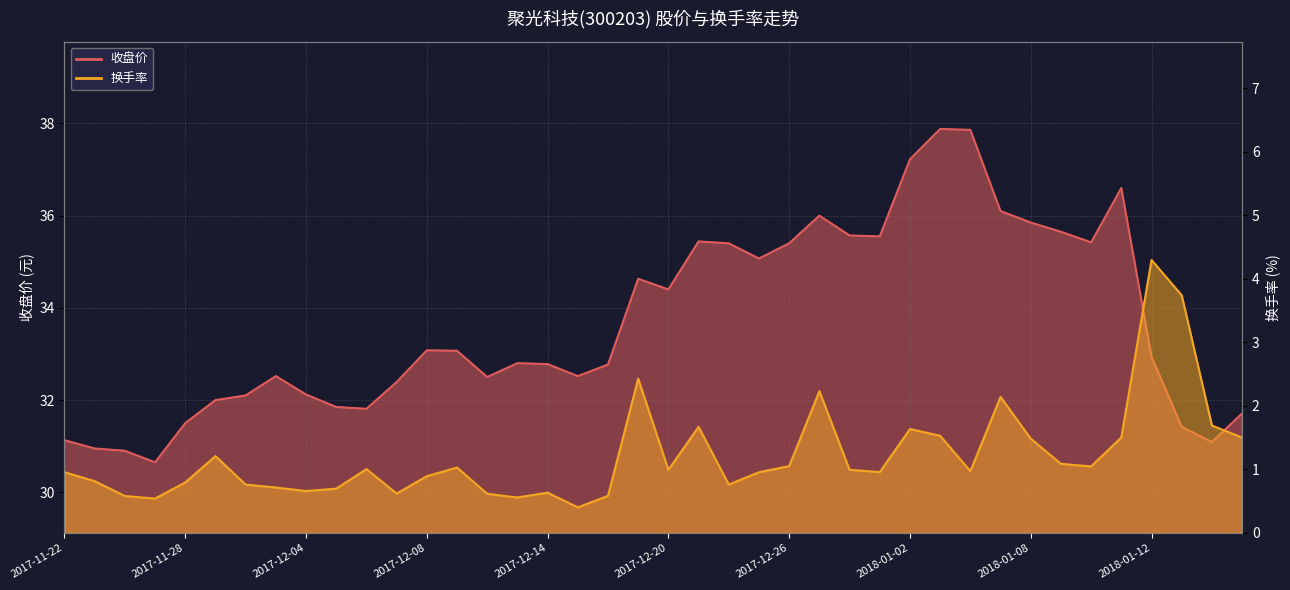

What is the spread (max minus min) of values at 2018-01-05?

34.0